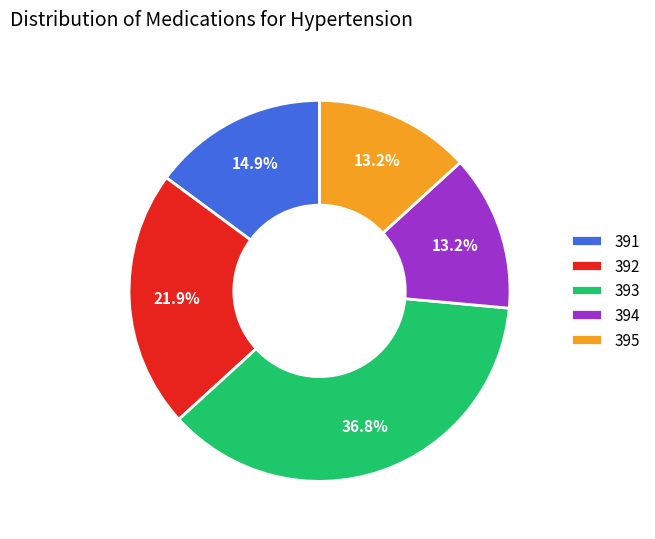

How many segments does this pie chart have?

5